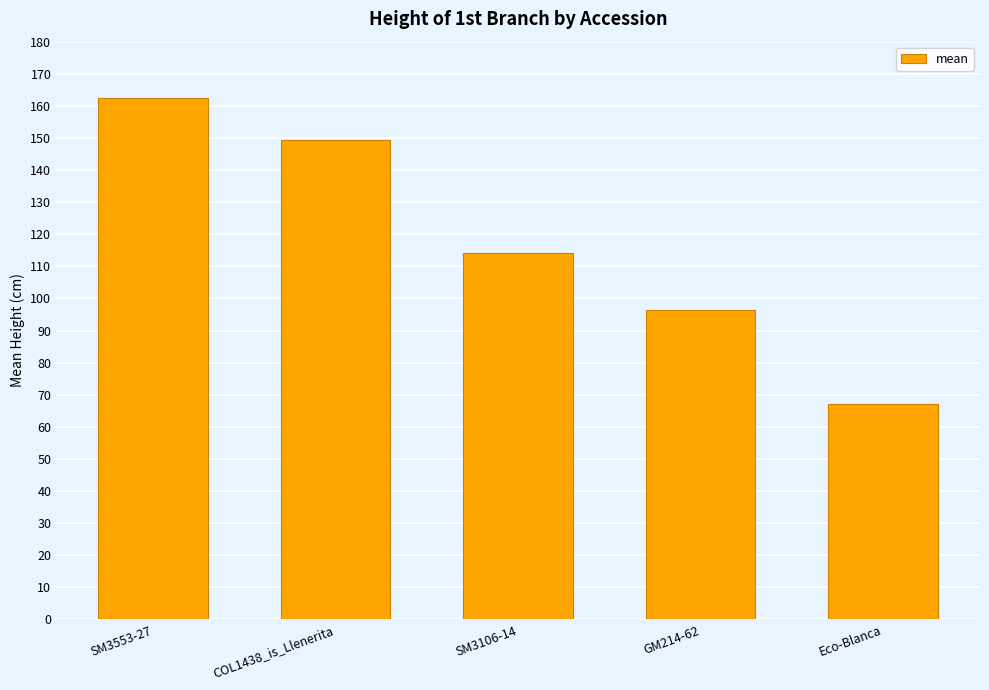

What position from the left is COL1438_is_Llenerita?

2